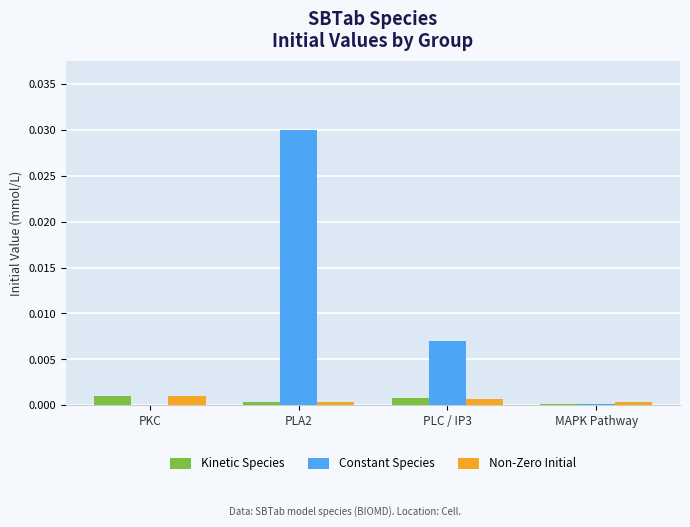

What are all the series names shown in the legend?

Kinetic Species, Constant Species, Non-Zero Initial